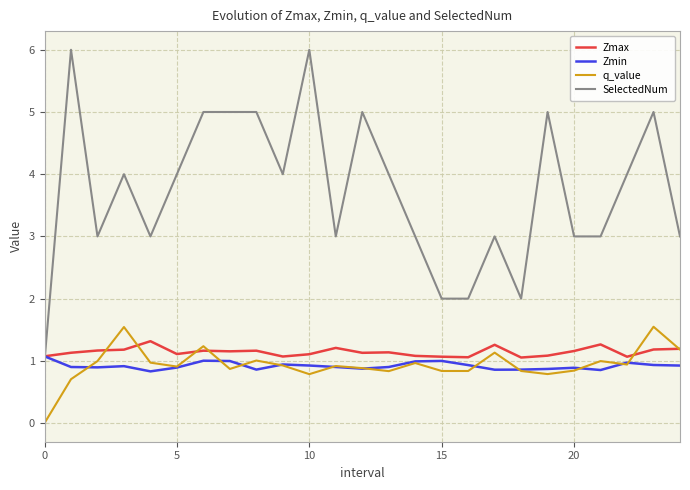

How many distinct data groups are displayed?

4